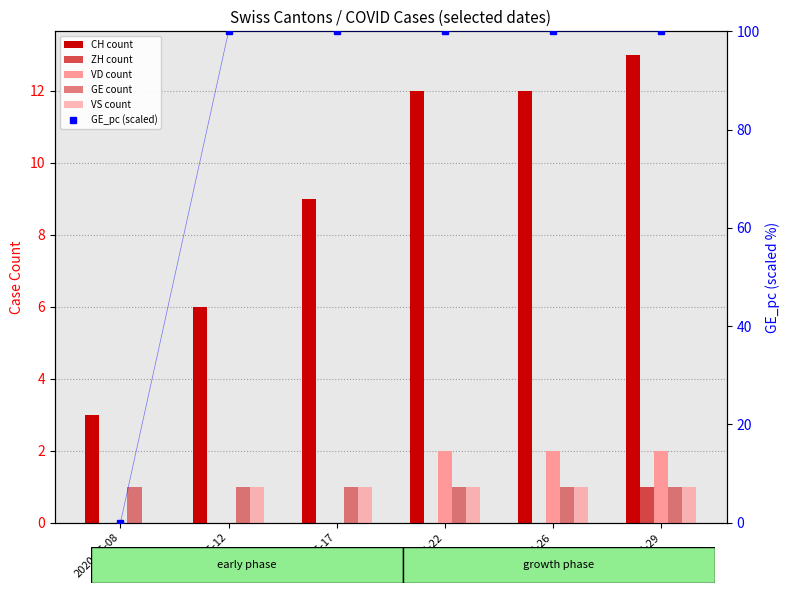

Which has a higher value, 2020-06-29 or 2020-06-26?

2020-06-29